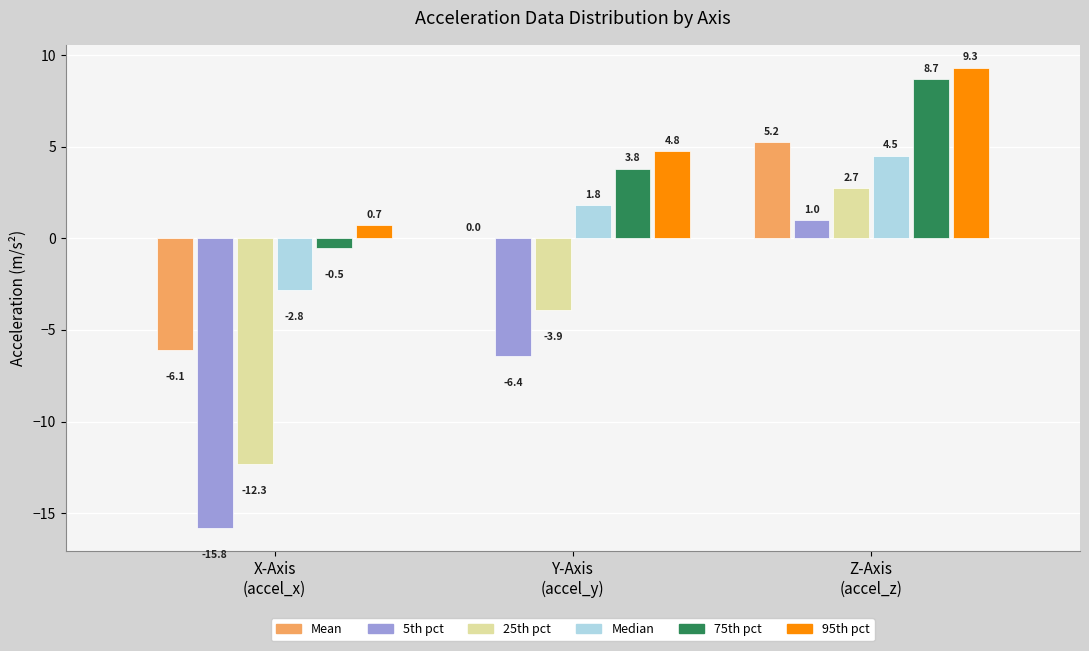

What is the highest value of the 5th pct series?

1.0